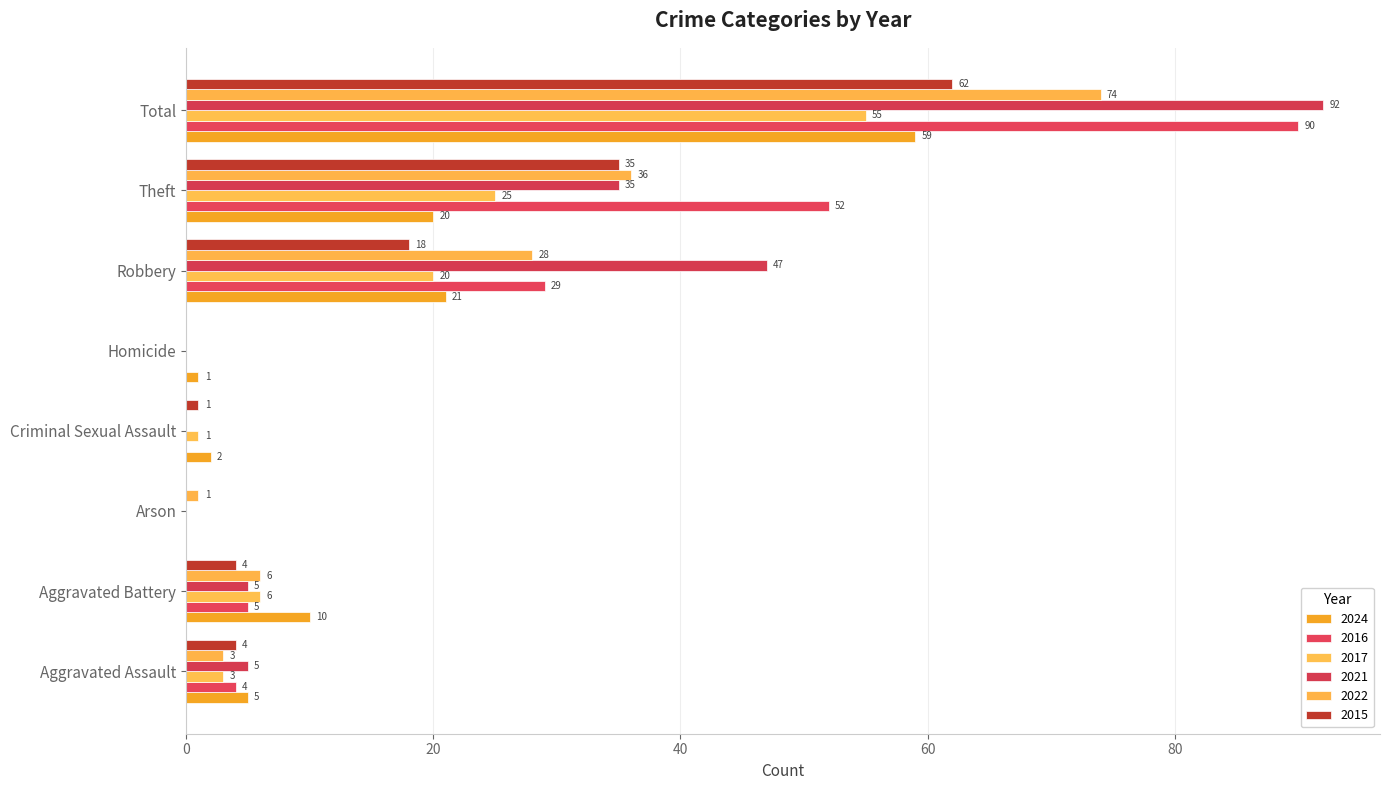

How many values in 2024 are above zero?

7